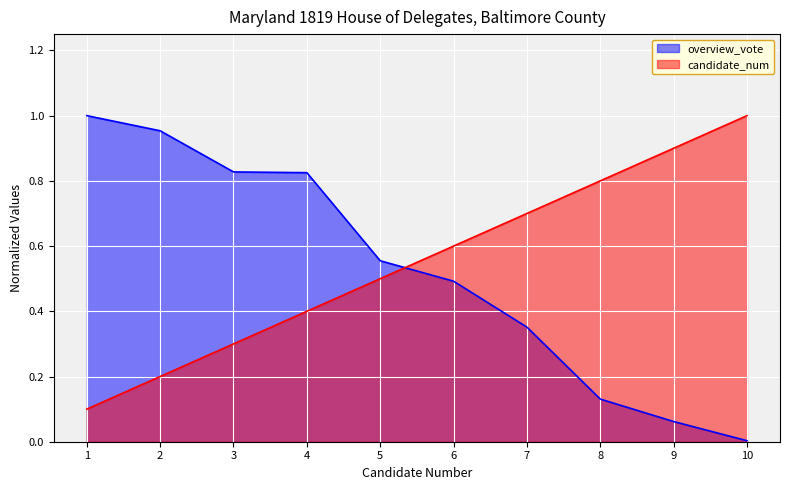

How many lines are shown in the chart?

2